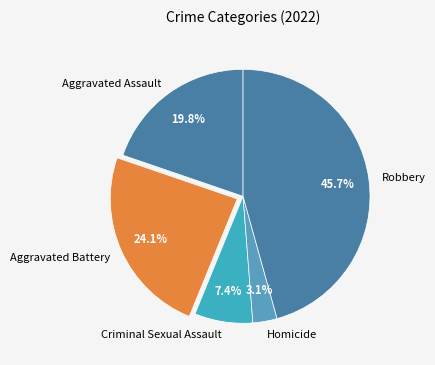

Approximately how many times larger is the value at Robbery compared to Aggravated Assault?

2.3